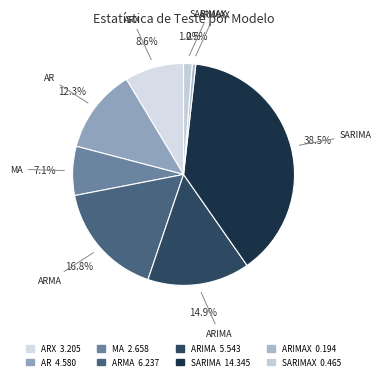

Does AR account for over 50% of the chart?

No